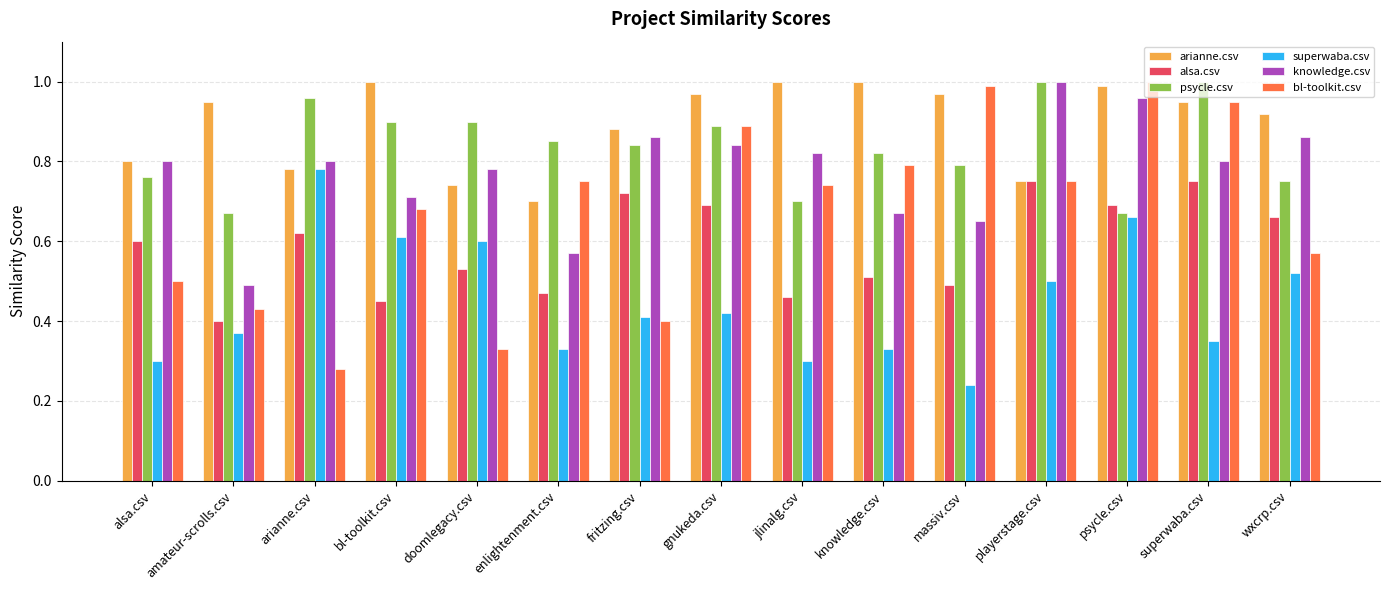

Which label corresponds to the smallest value in the chart?

massiv.csv